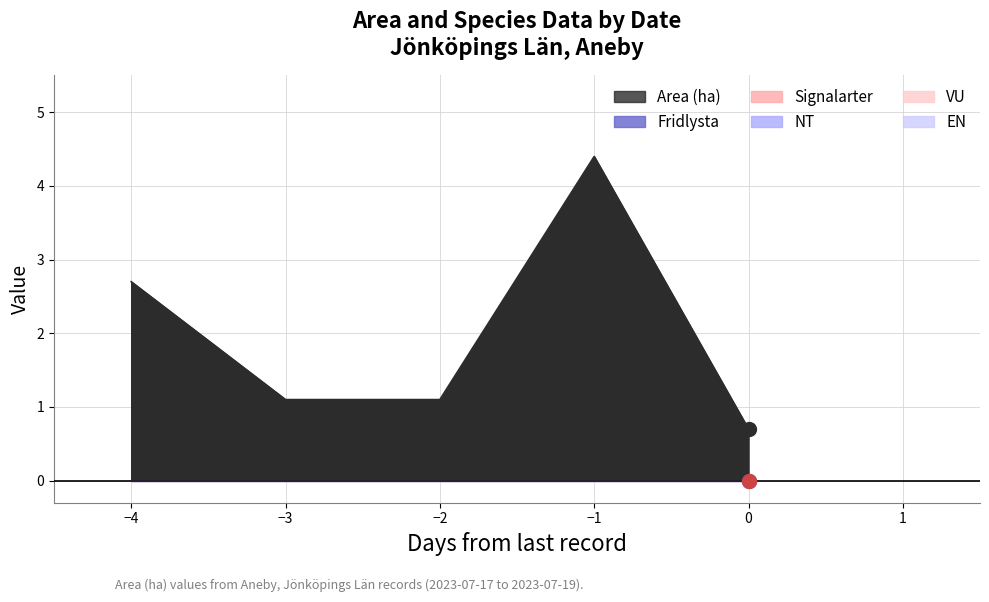

What are all the series names shown in the legend?

Area (ha), Fridlysta, Signalarter, NT, VU, EN